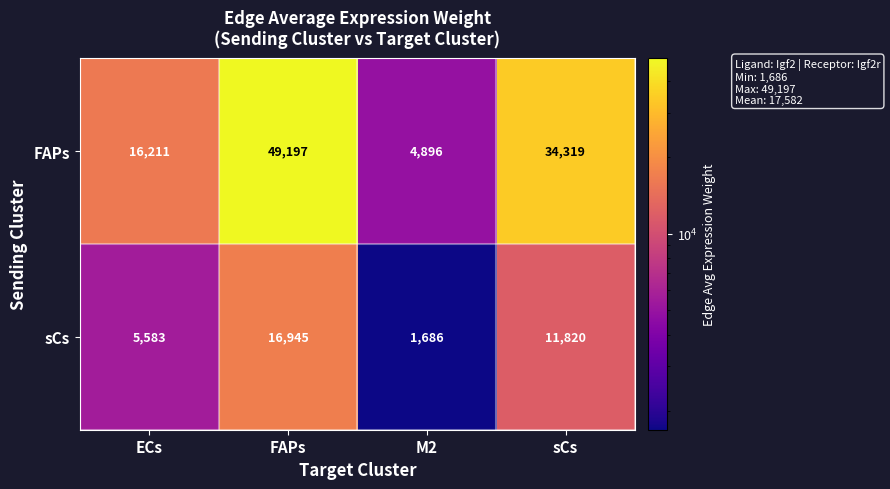

List the series in order of their peak value, highest first.

FAPs, sCs